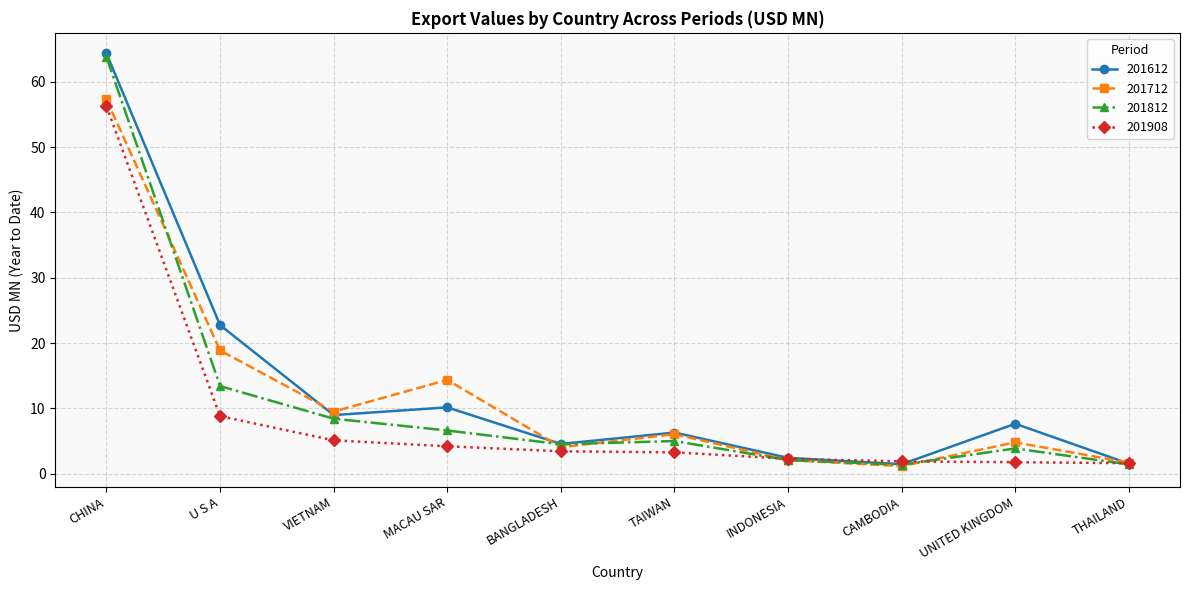

Is it true that 201712 equals 2.1 at INDONESIA?

True